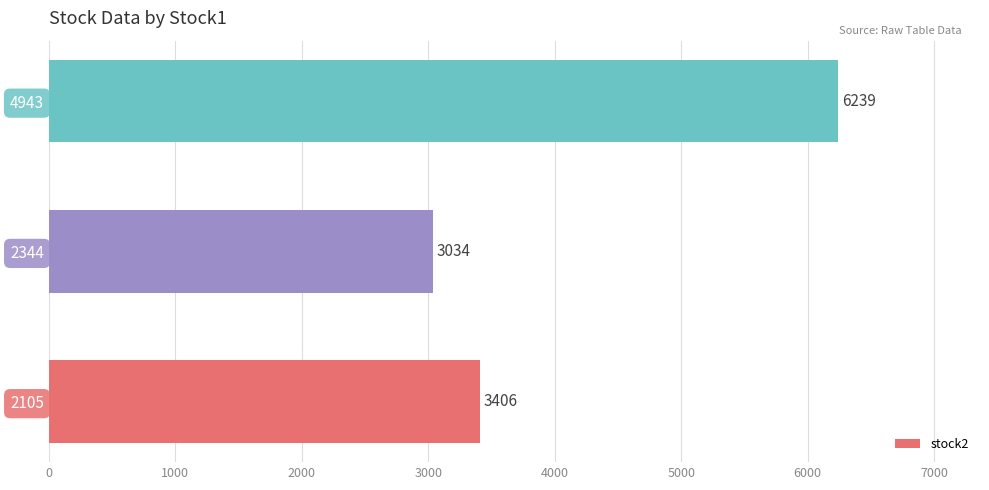

At which category does the chart reach its peak across all series?

4943